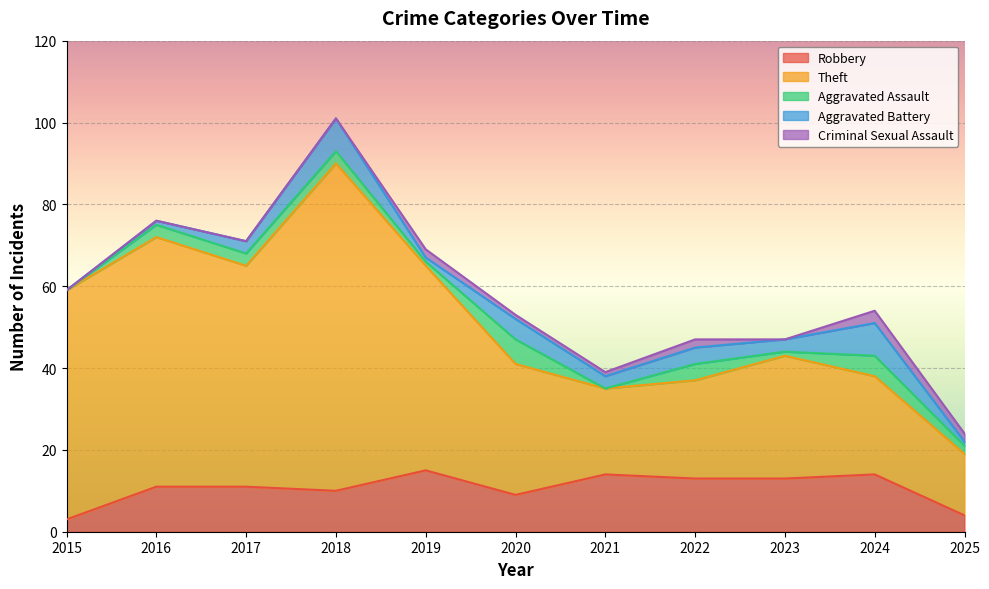

What is the total value across all series at 2021?

39